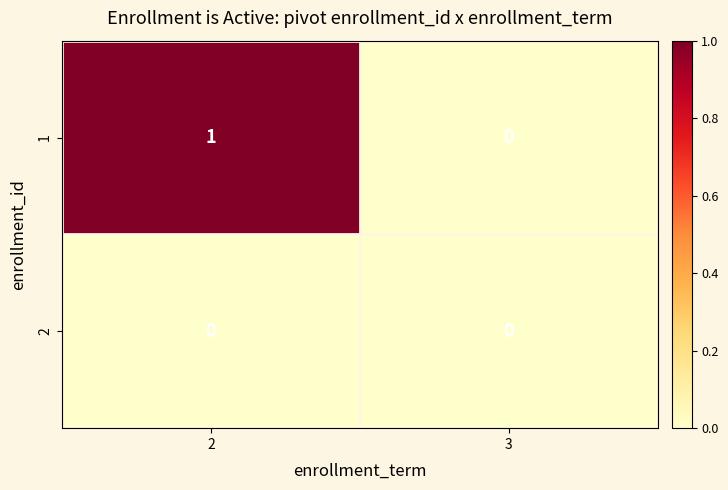

At which label is 1 closest to 0?

3